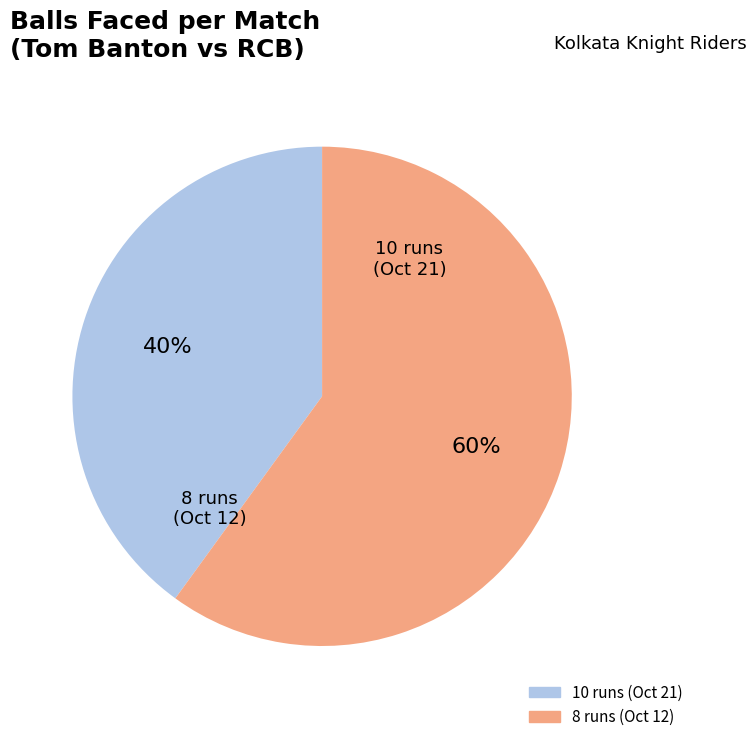

What is the largest slice in the pie chart?

8 runs (Oct 12)